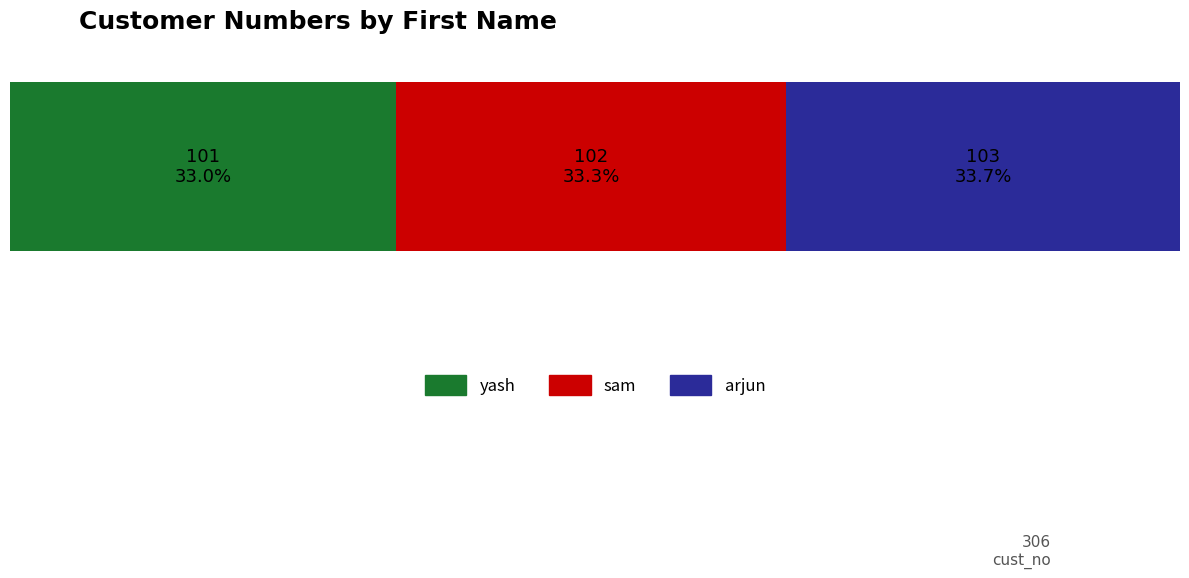

What are all the series names shown in the legend?

yash, sam, arjun